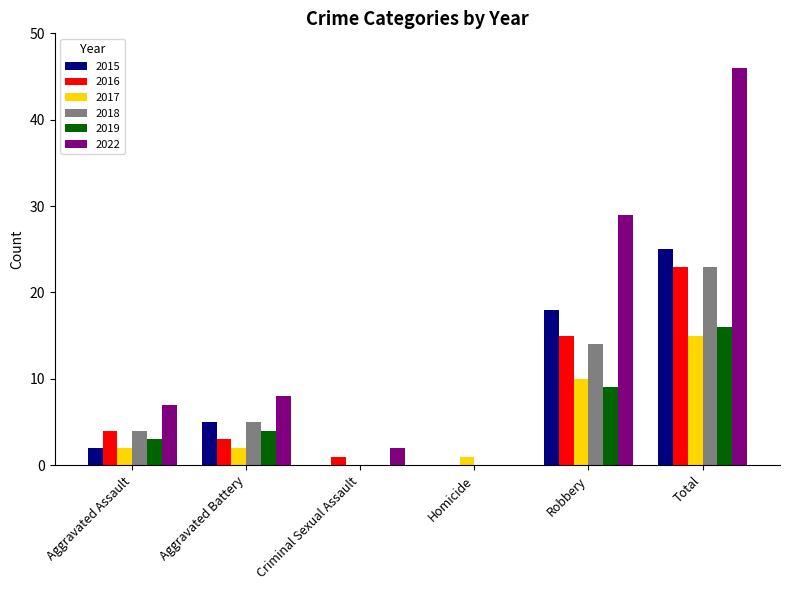

What are all the series names shown in the legend?

2015, 2016, 2017, 2018, 2019, 2022